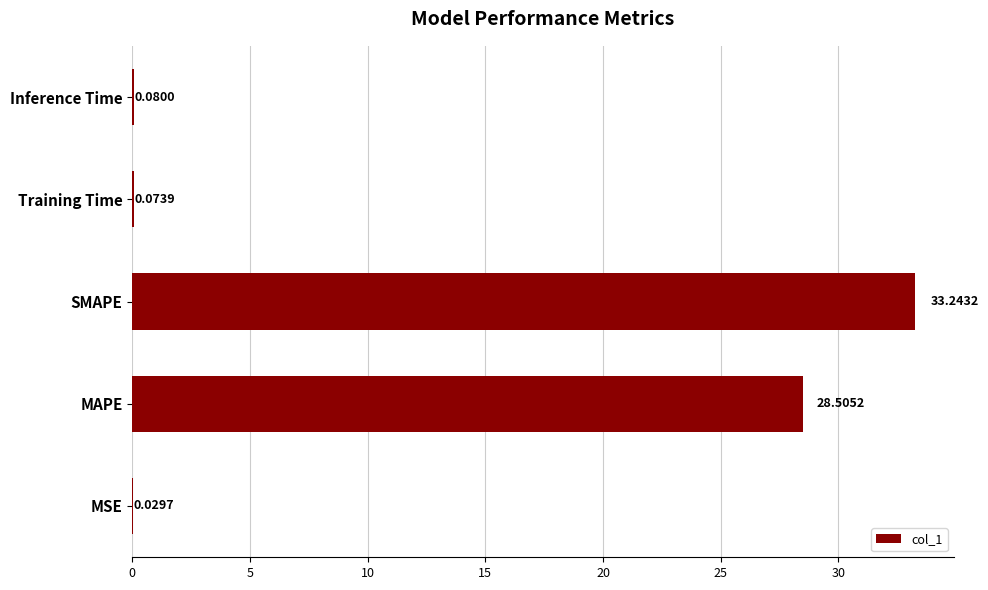

How many data points does each series have?

5